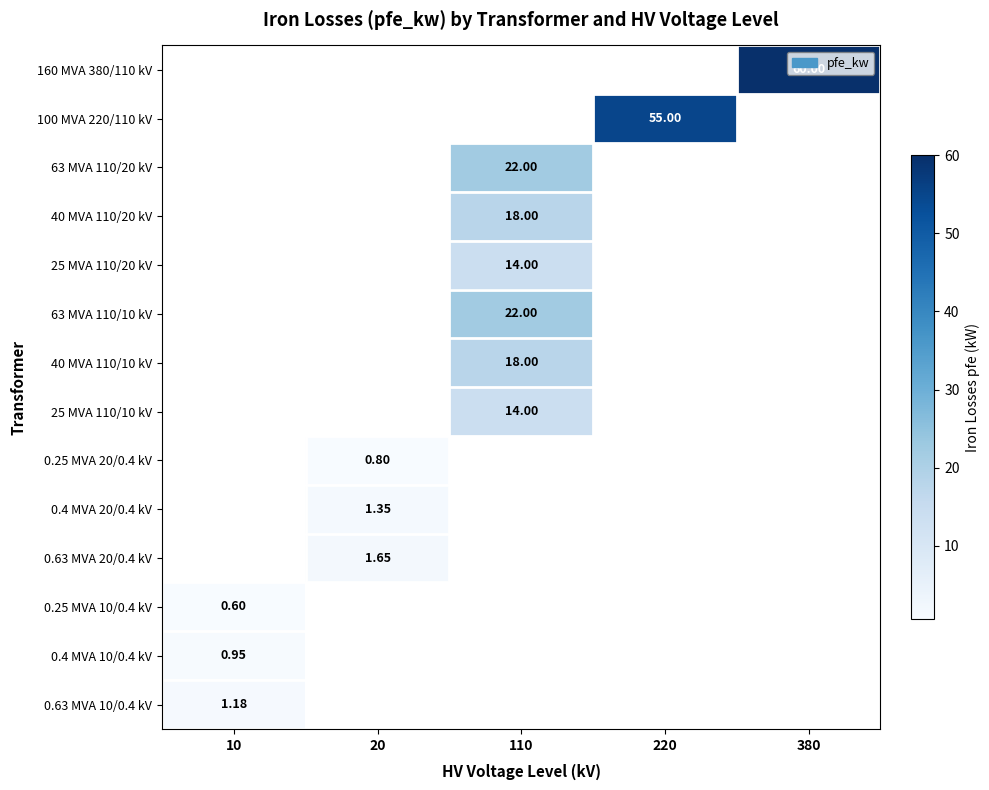

List the series in order of their overall mean, lowest first.

160 MVA 380/110 kV, 100 MVA 220/110 kV, 63 MVA 110/20 kV, 40 MVA 110/20 kV, 25 MVA 110/20 kV, 63 MVA 110/10 kV, 40 MVA 110/10 kV, 25 MVA 110/10 kV, 0.25 MVA 20/0.4 kV, 0.4 MVA 20/0.4 kV, 0.63 MVA 20/0.4 kV, 0.25 MVA 10/0.4 kV, 0.4 MVA 10/0.4 kV, 0.63 MVA 10/0.4 kV